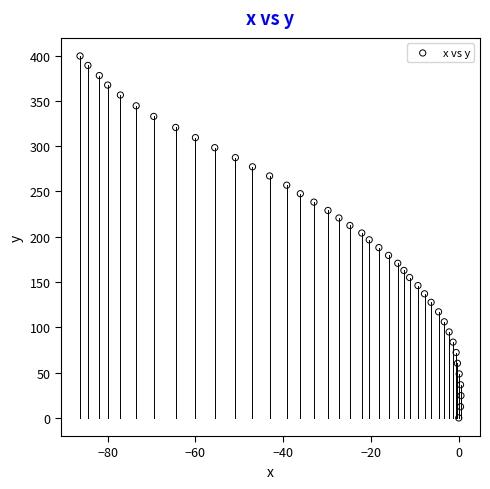

What is the range of Y values (max minus min)?

399.5